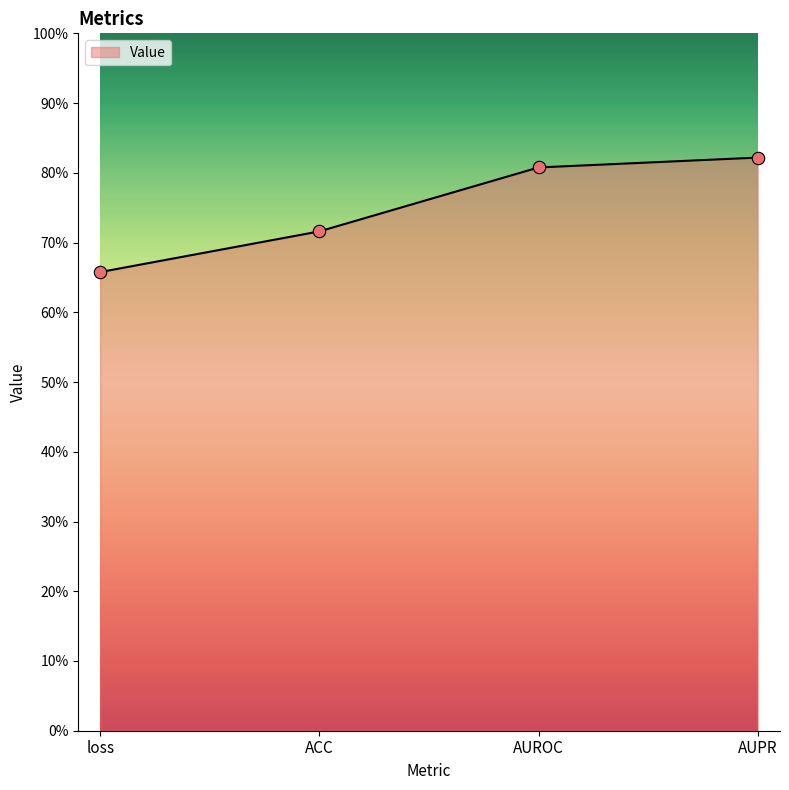

Which has a higher value, ACC or AUPR?

AUPR